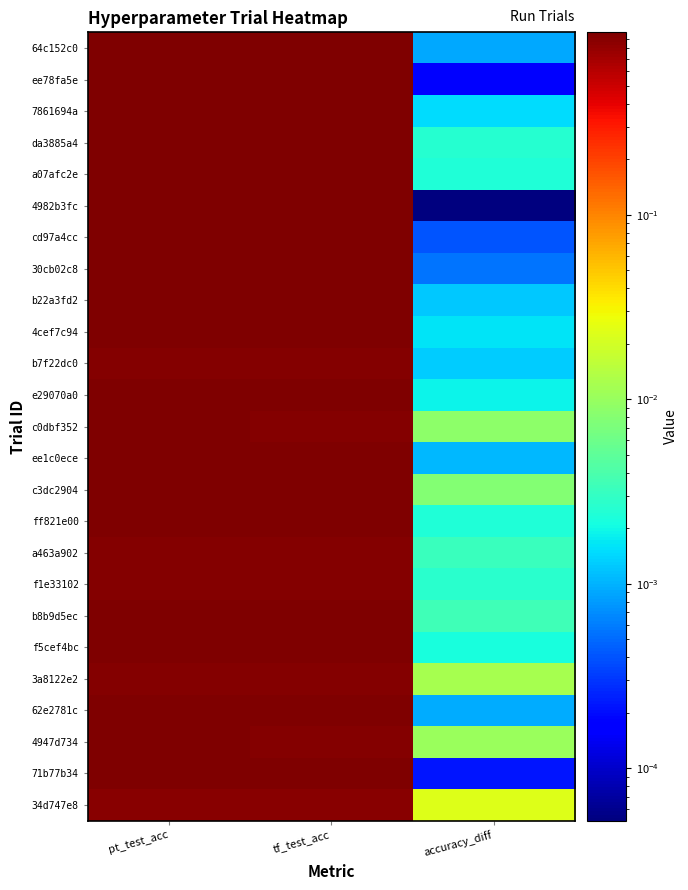

At which category is the sum across all series the highest?

pt_test_acc